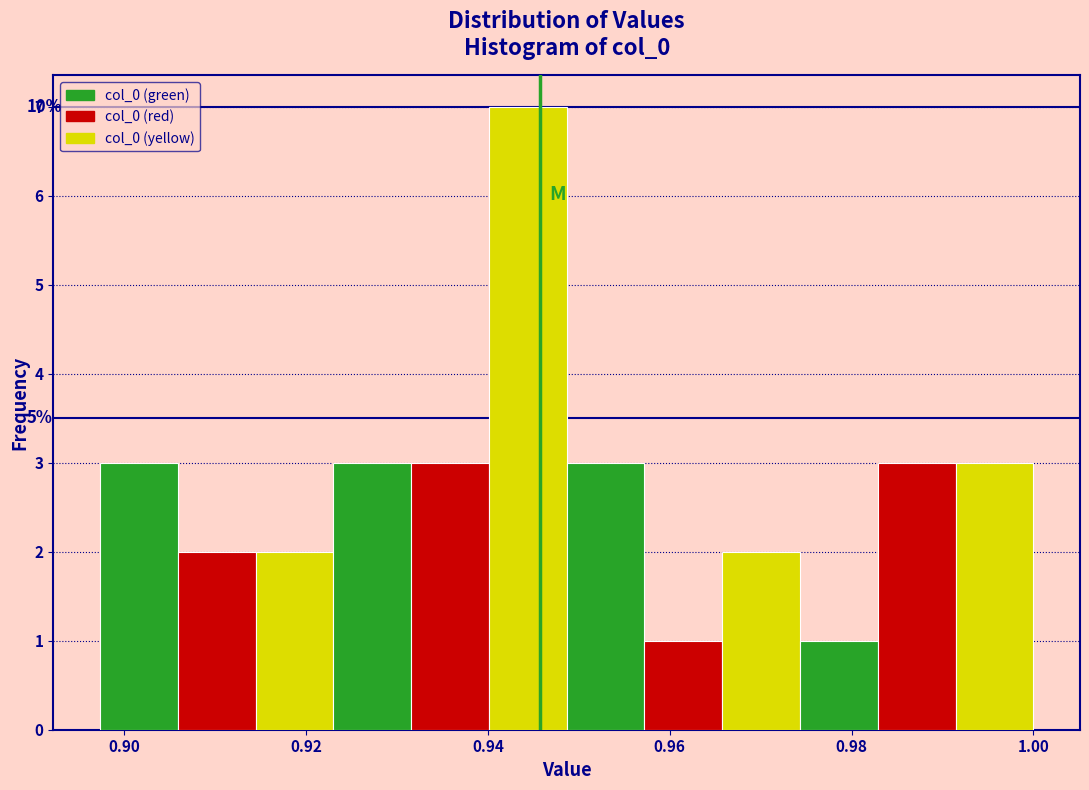

Which range on the x-axis has the tallest bar?

0.940 to 0.948